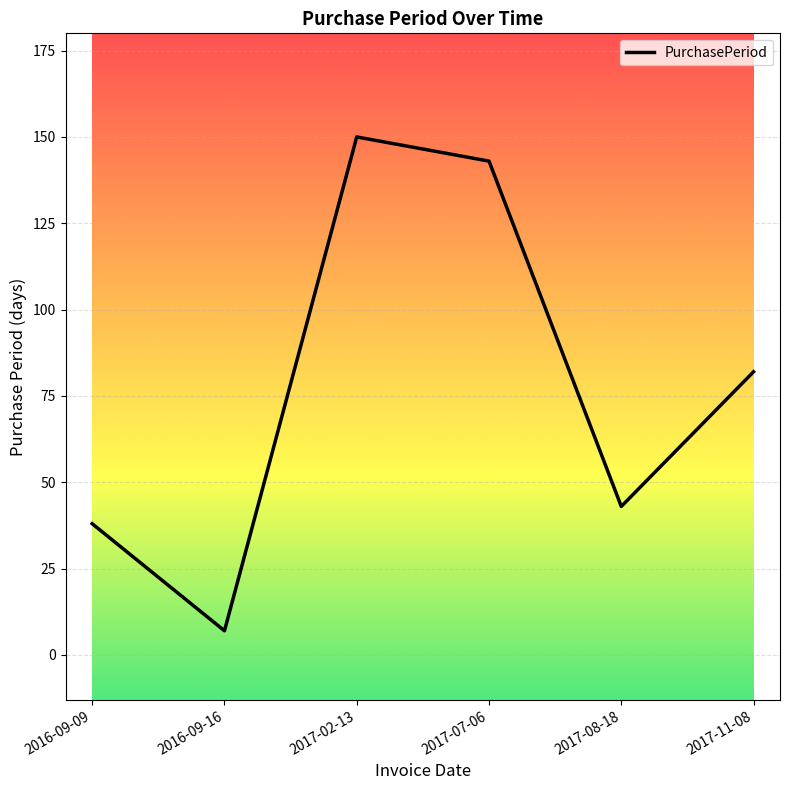

What value does the data have at 2016-09-09?

38